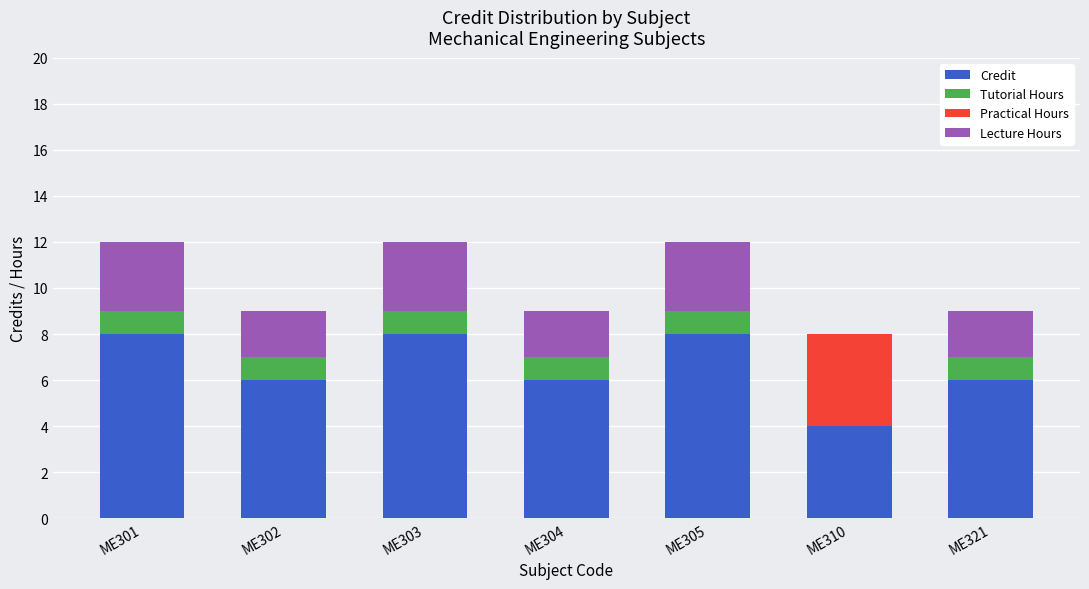

What is the total value across all series at ME302?

9